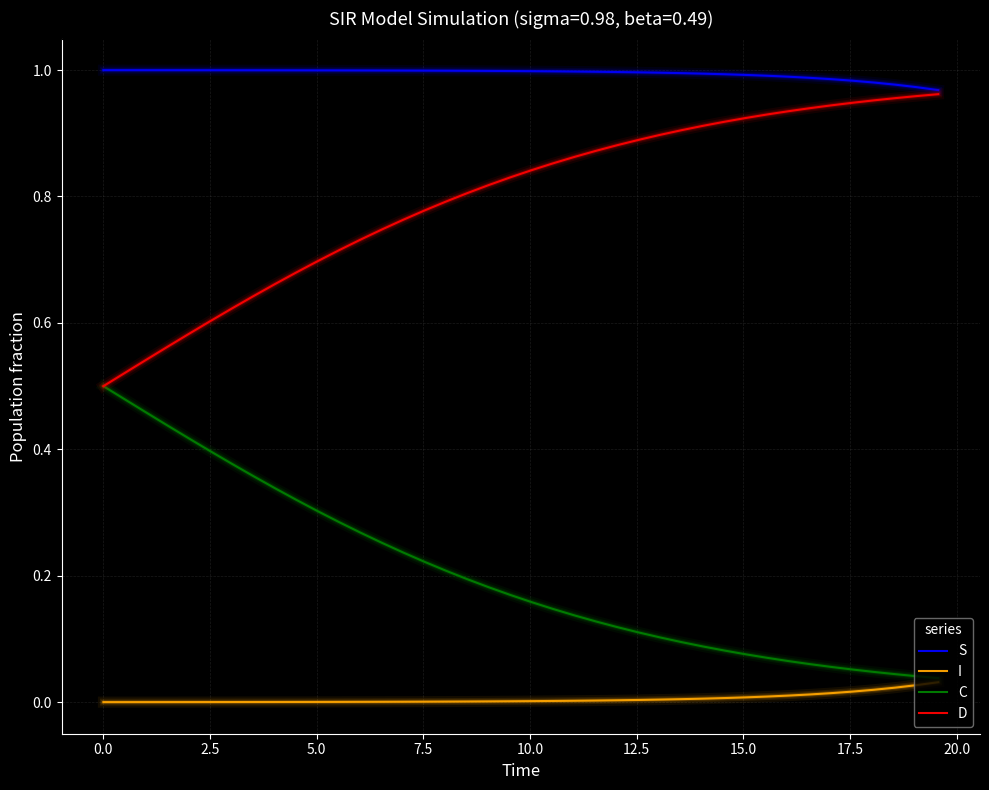

Which series has the largest total across all categories?

S